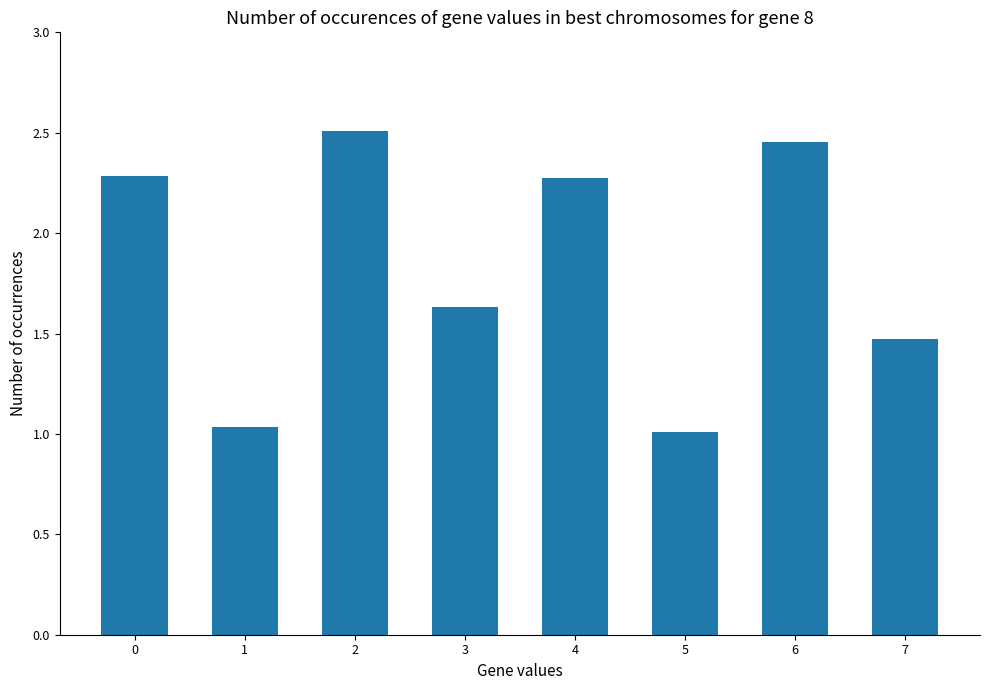

Is it true that the value at 2 is 3.5?

False